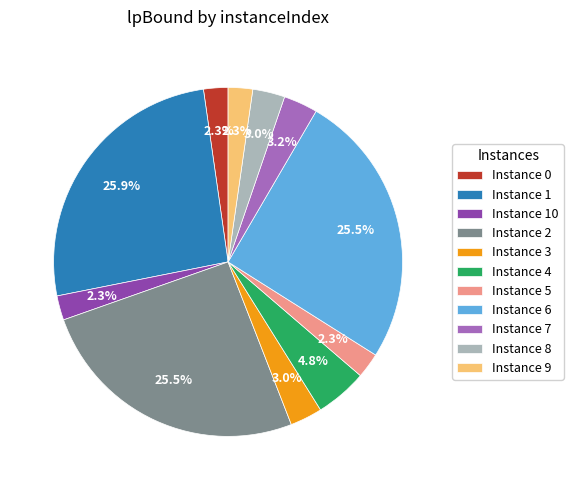

What is the total percentage of Instance 2 and Instance 8?

28.5%